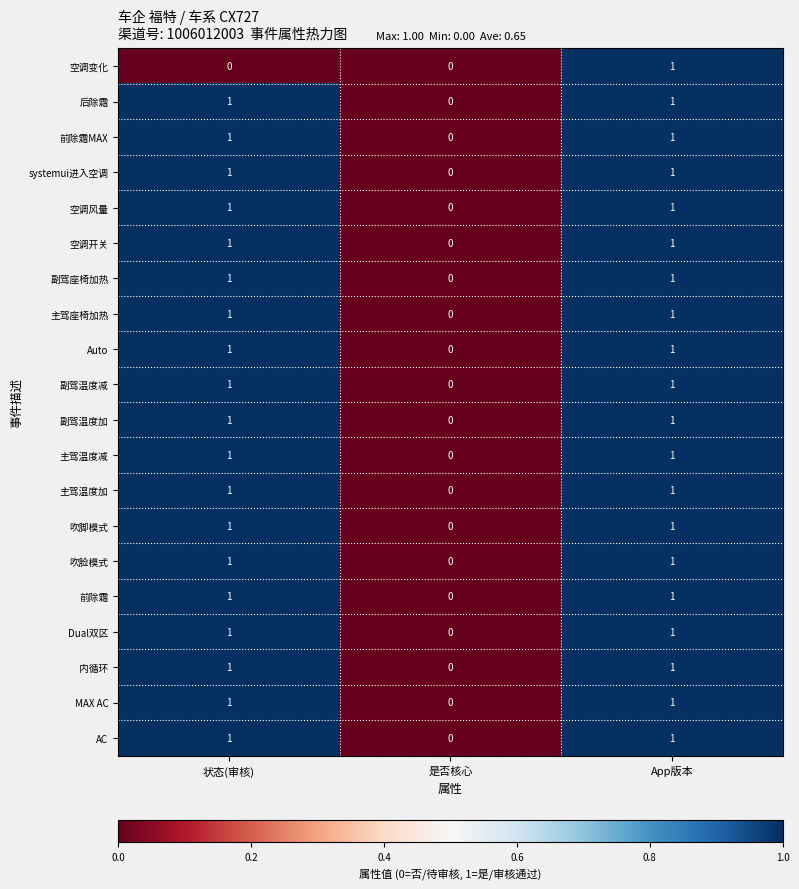

How many distinct data groups are displayed?

20